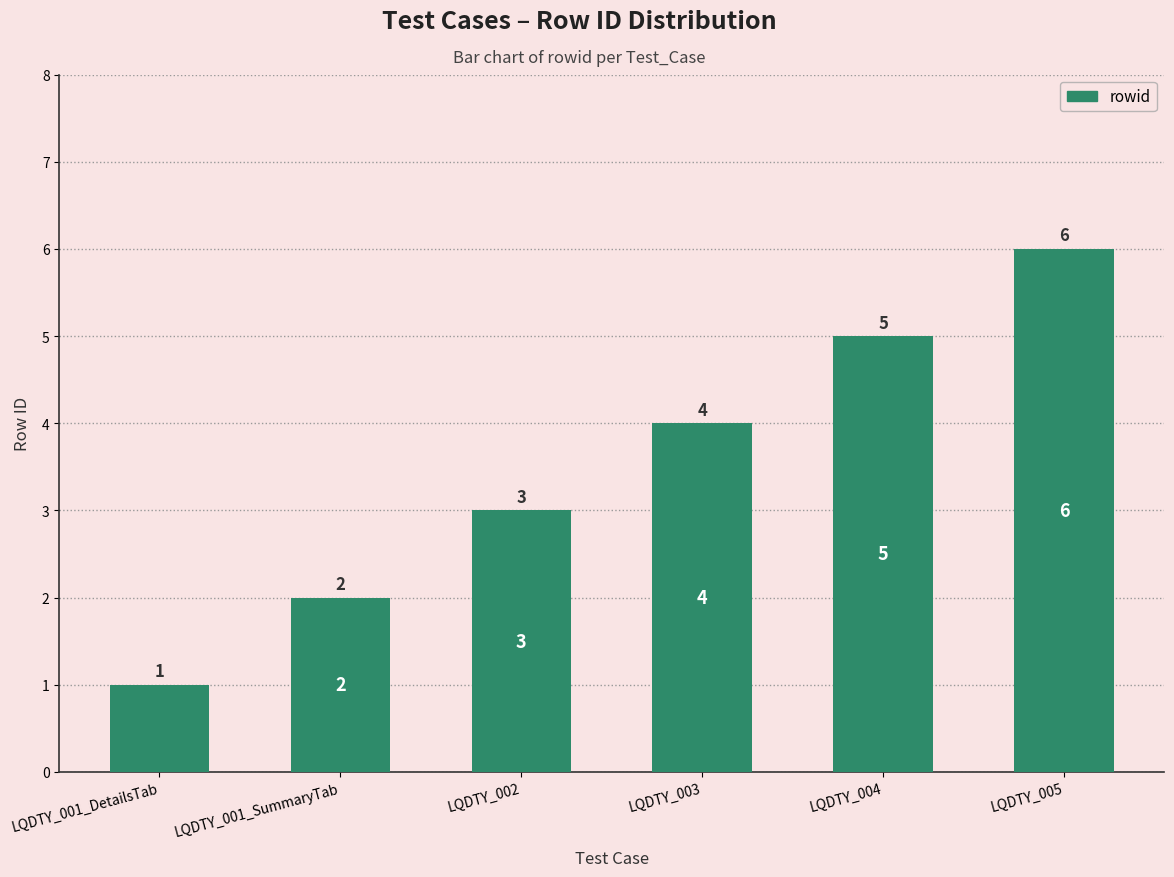

How many values are below 4?

3